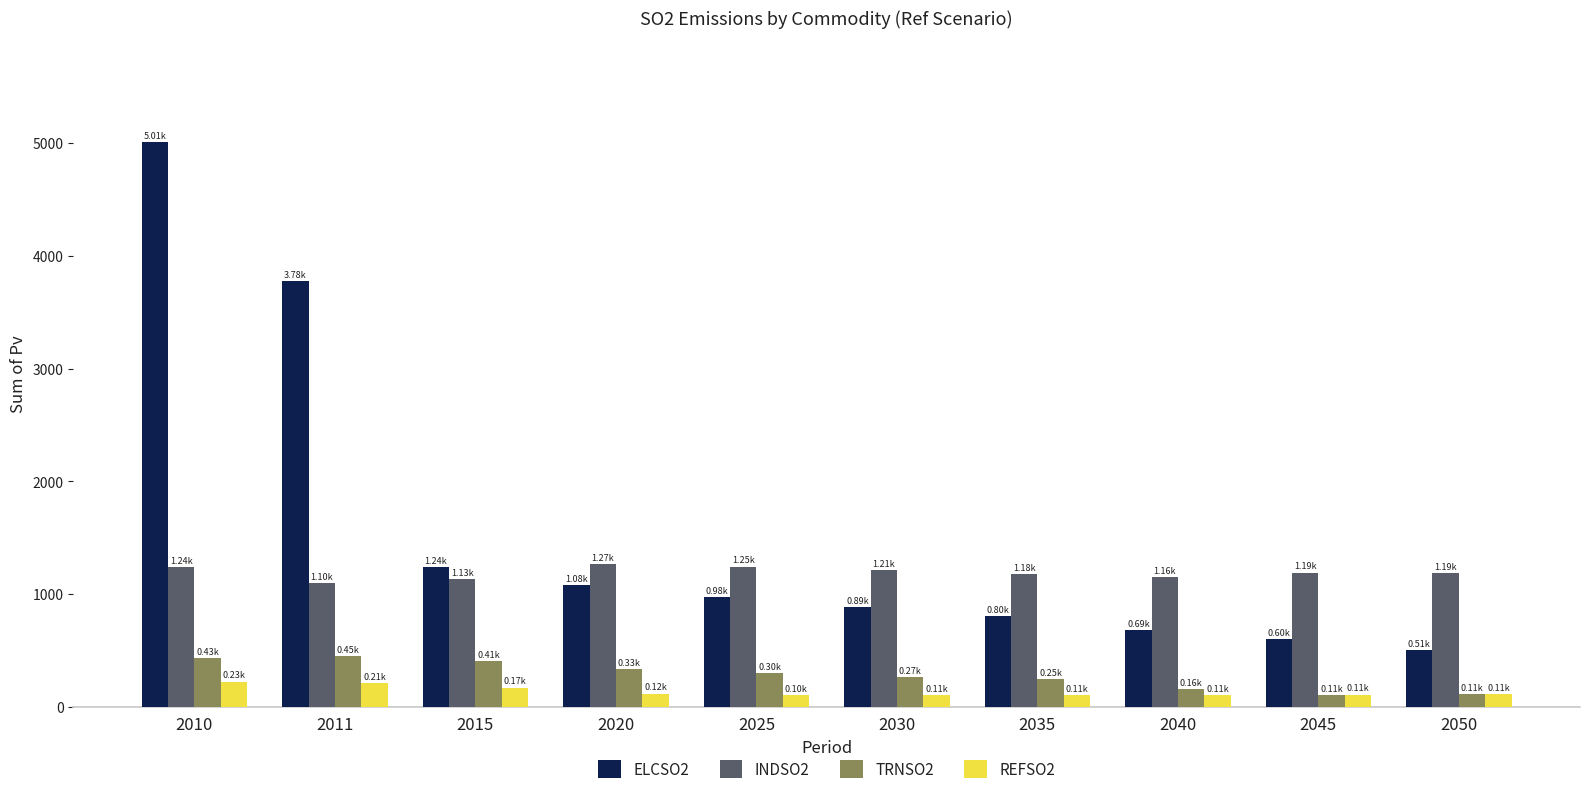

What is the total value across all series at 2050?

1923.4